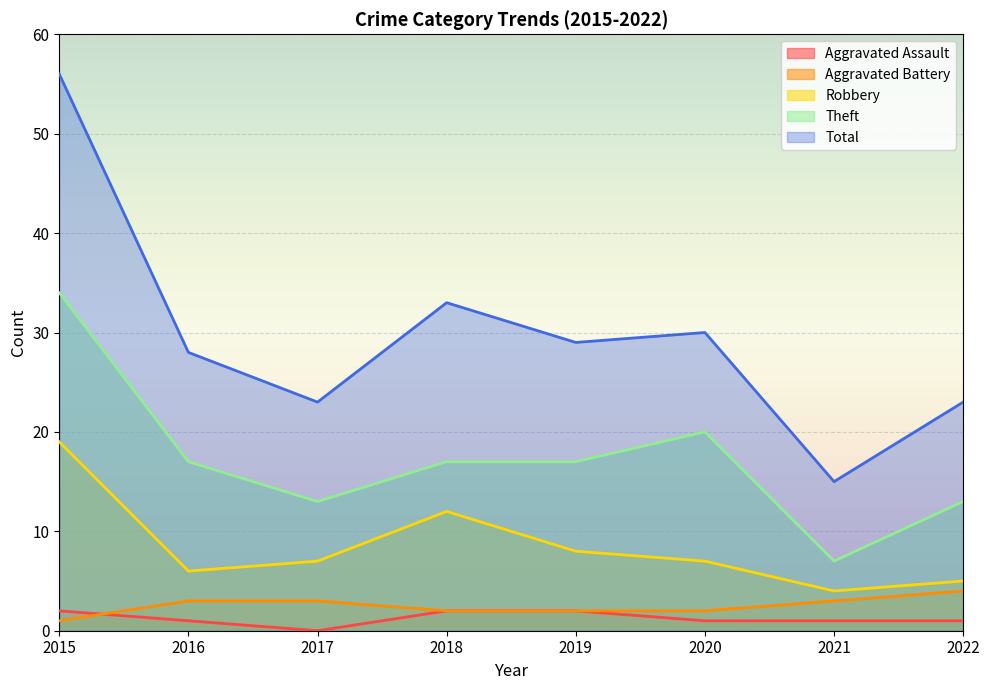

Between 2016 and 2020, which is larger?

2016